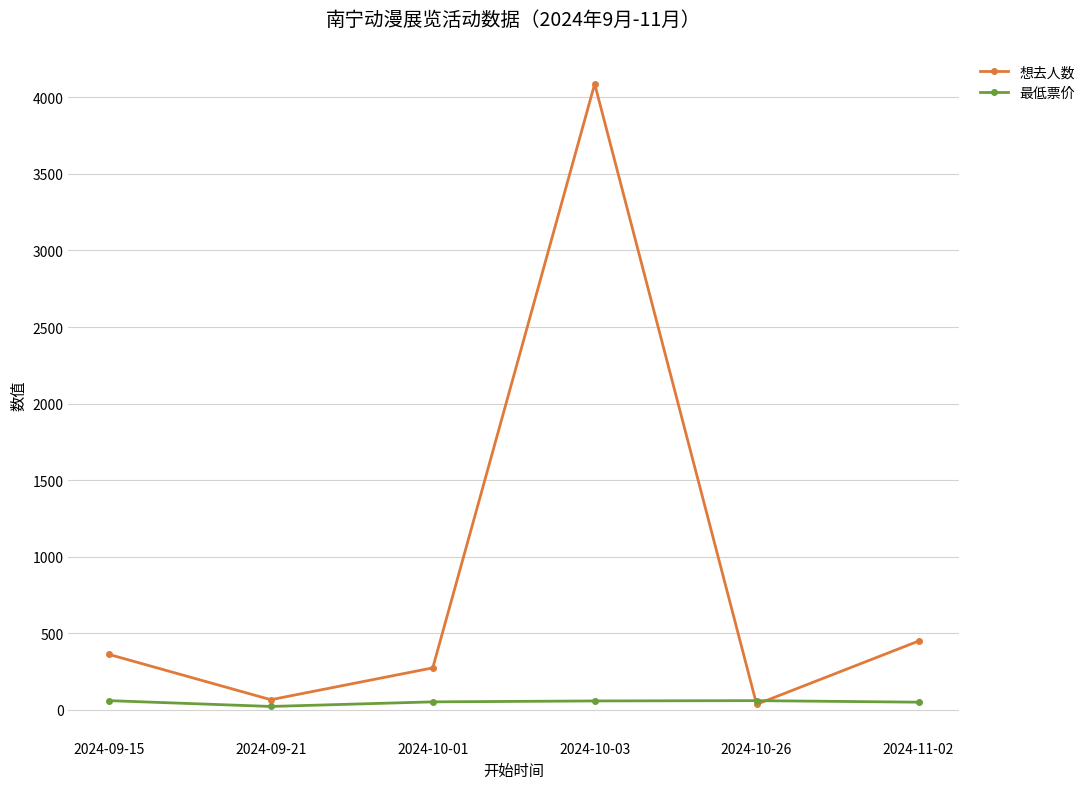

What is the sum of the 最低票价 values at 2024-10-01 and 2024-10-26?

112